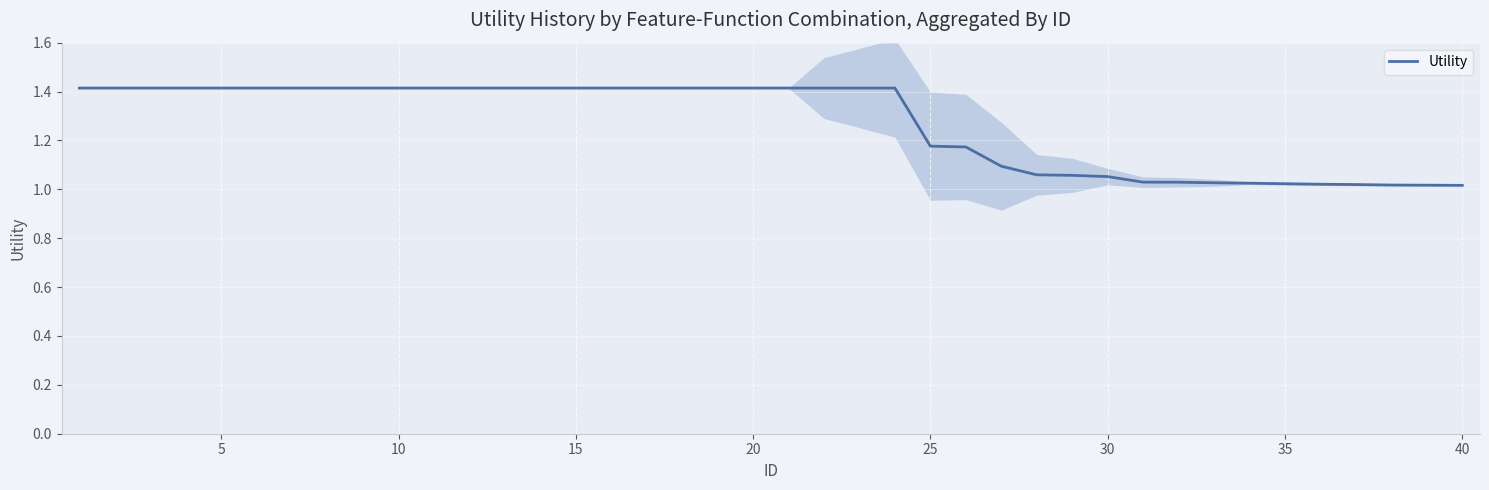

What is the average value?

1.3